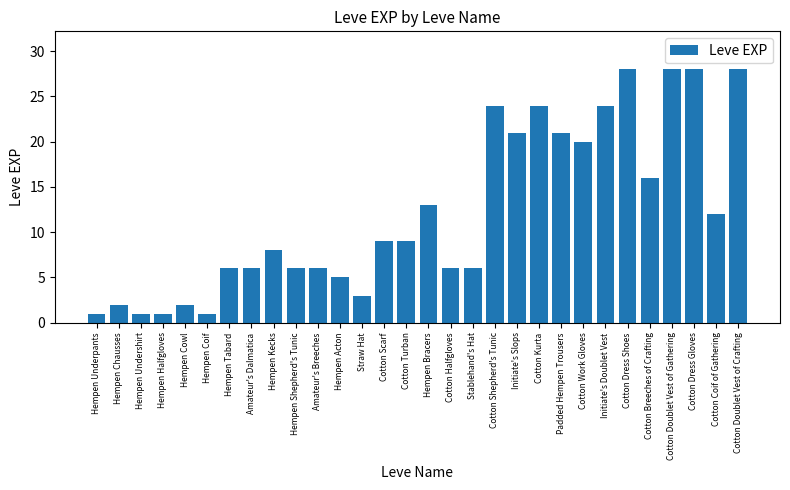

How many distinct data groups are displayed?

1